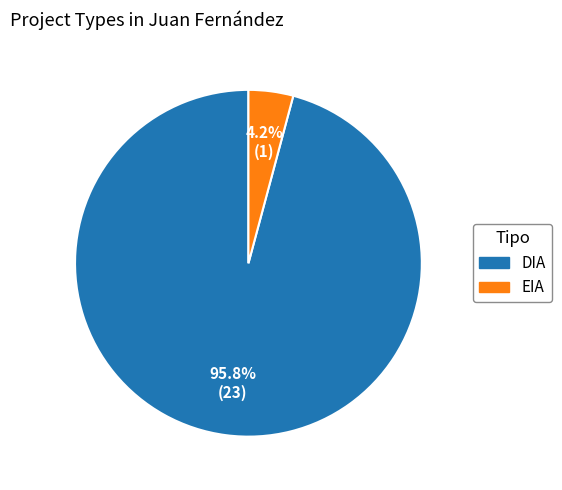

Is there a majority slice in this chart?

Yes